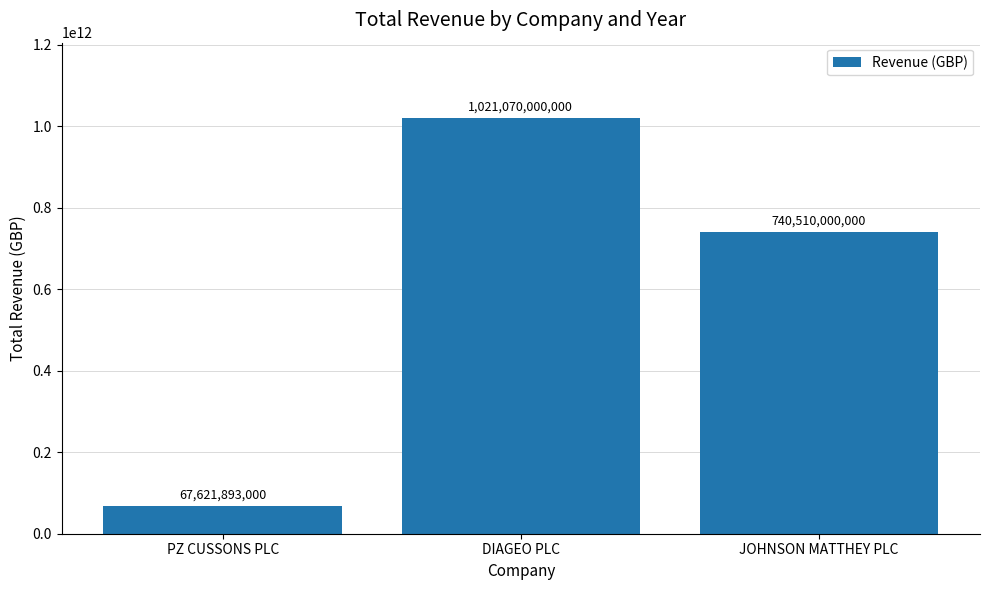

List the labels in order of value, smallest first.

PZ CUSSONS PLC, JOHNSON MATTHEY PLC, DIAGEO PLC